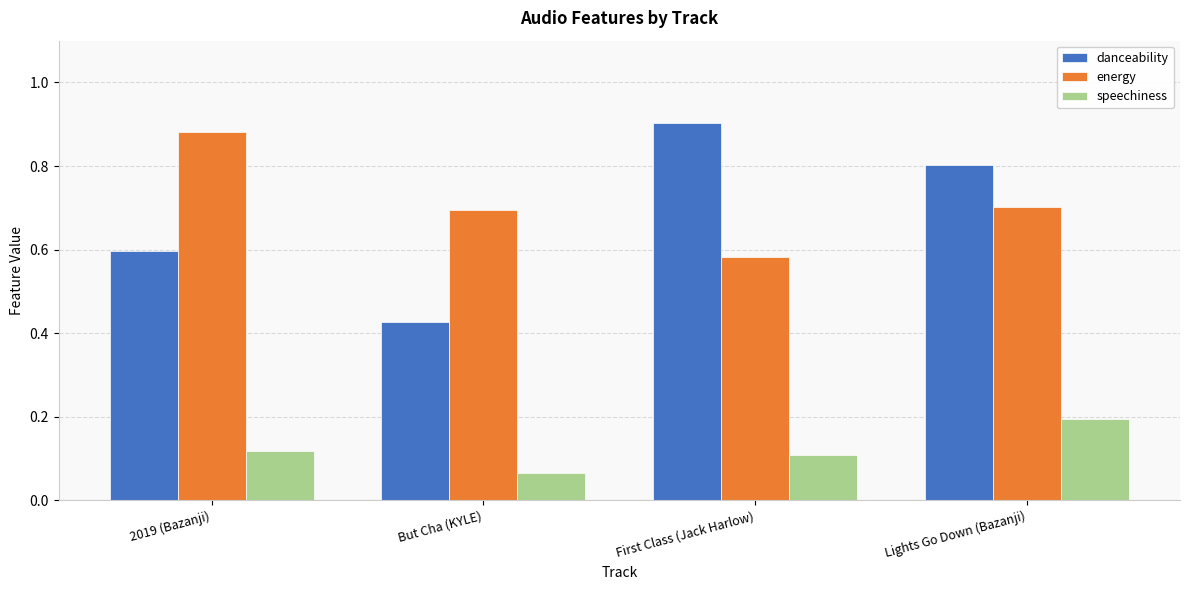

Rank the series by their maximum value, from highest to lowest.

danceability, energy, speechiness